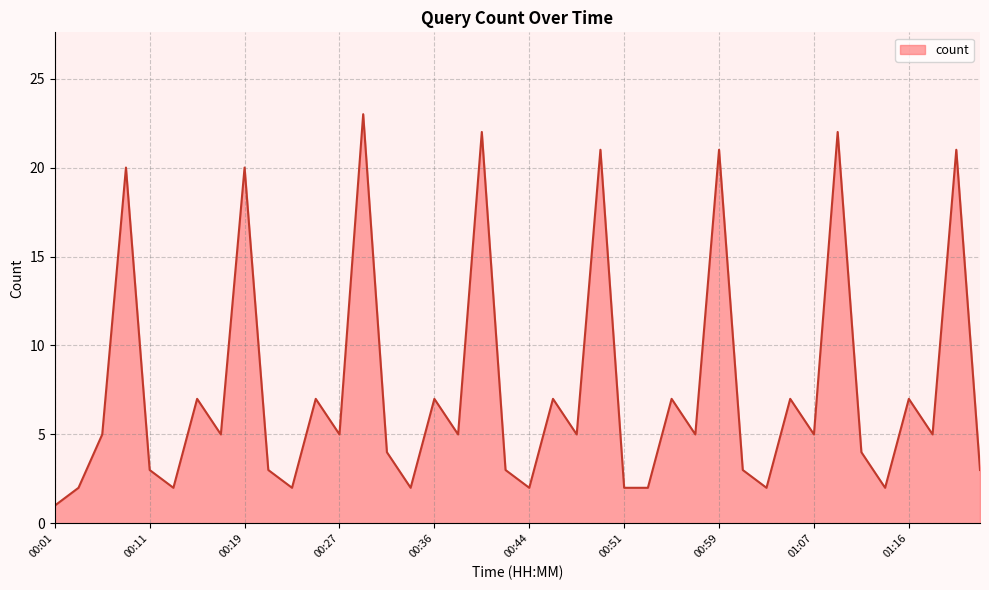

What is the difference between the maximum and minimum values?

22